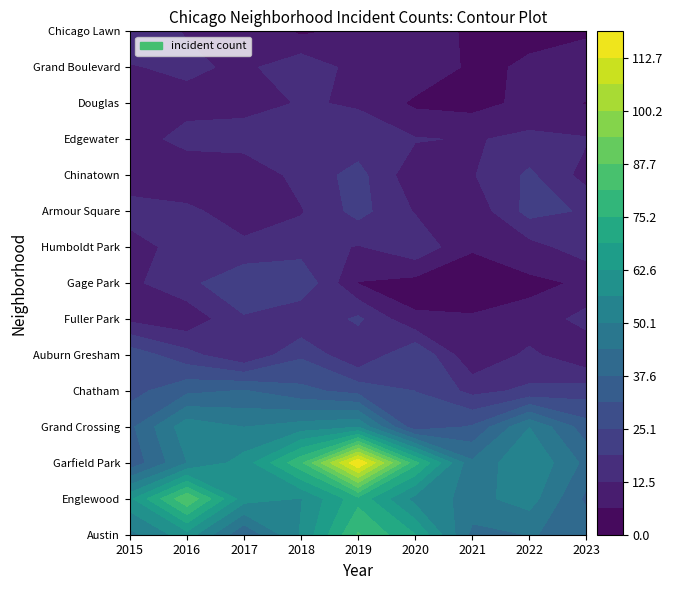

What is the difference between the second highest and second lowest values in the Gage Park series?

20